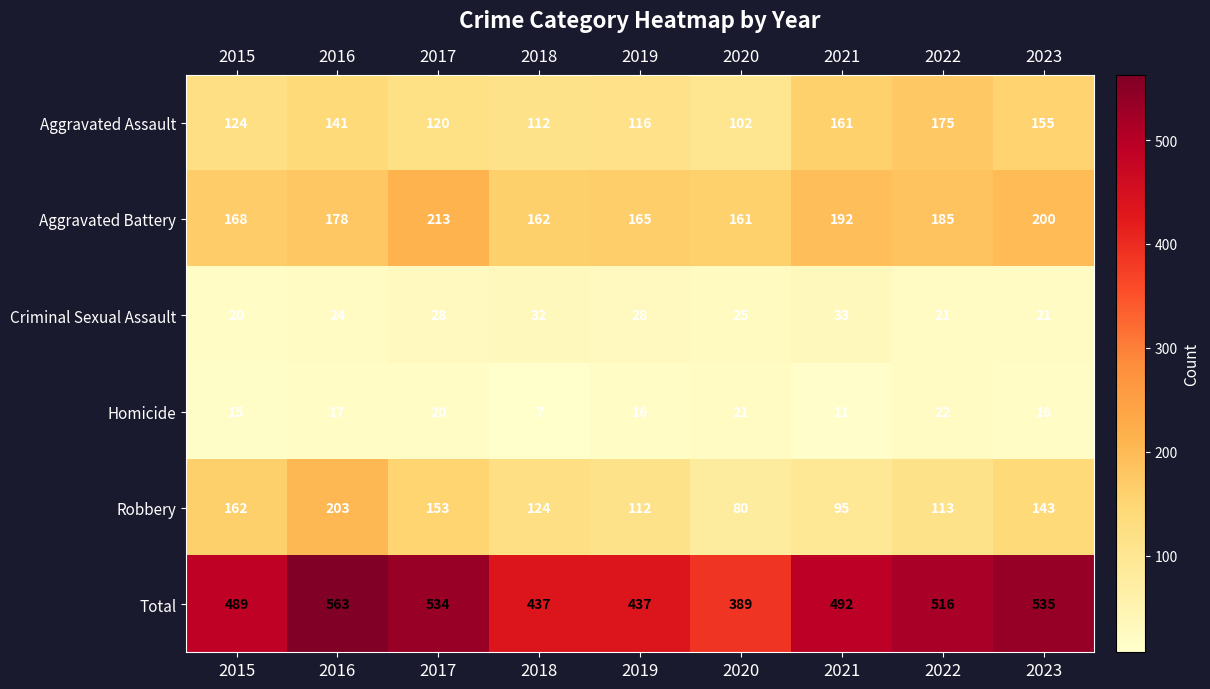

Rank the series by their maximum value, from lowest to highest.

Homicide, Criminal Sexual Assault, Aggravated Assault, Robbery, Aggravated Battery, Total